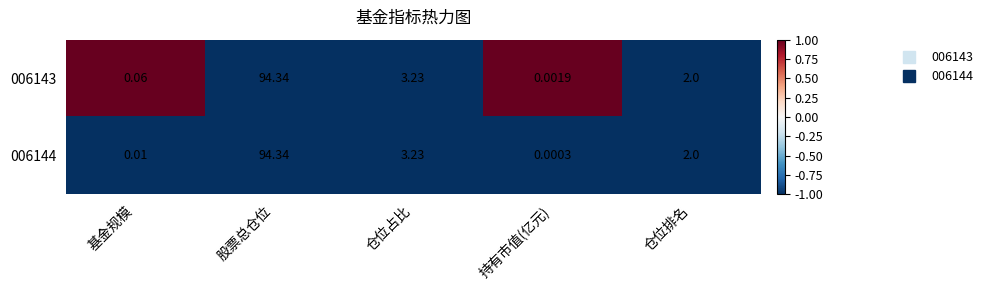

Rank the categories by 006143 value from lowest to highest.

持有市值(亿元), 基金规模, 仓位排名, 仓位占比, 股票总仓位